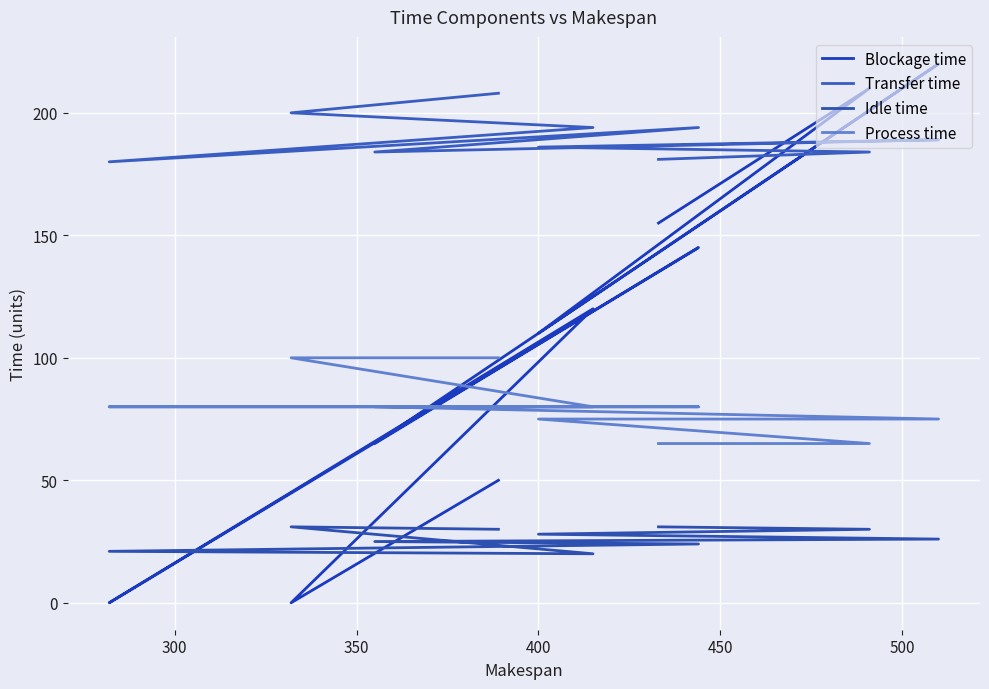

Where do Process time and Blockage time first cross each other?

400 and 450